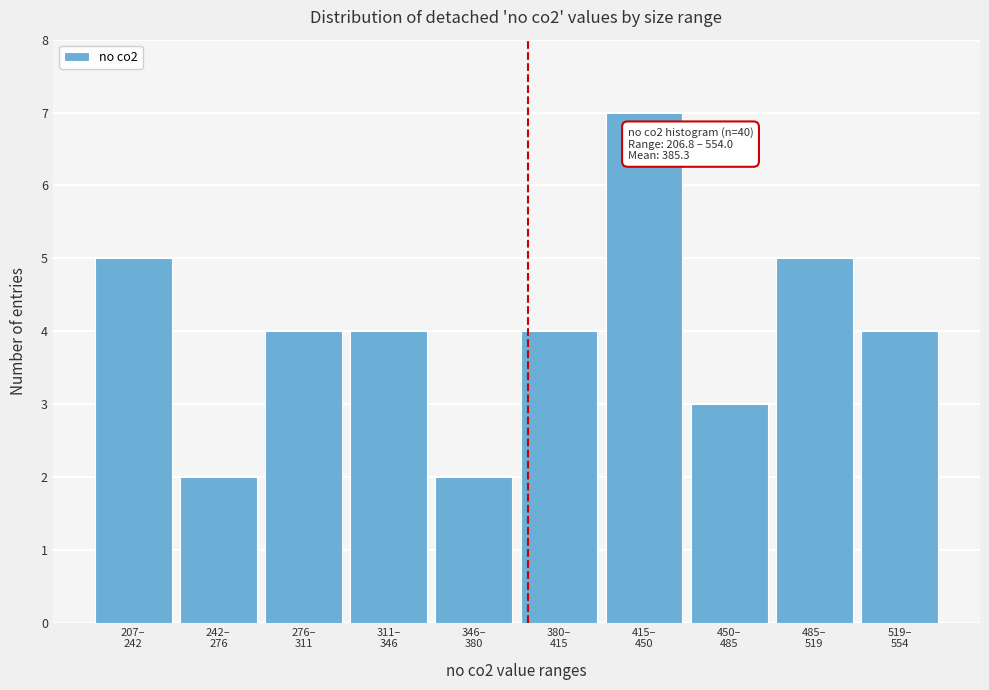

Reading left to right, transcribe all the data shown in this chart.

5	2	4	4	2	4	7	3	5	4